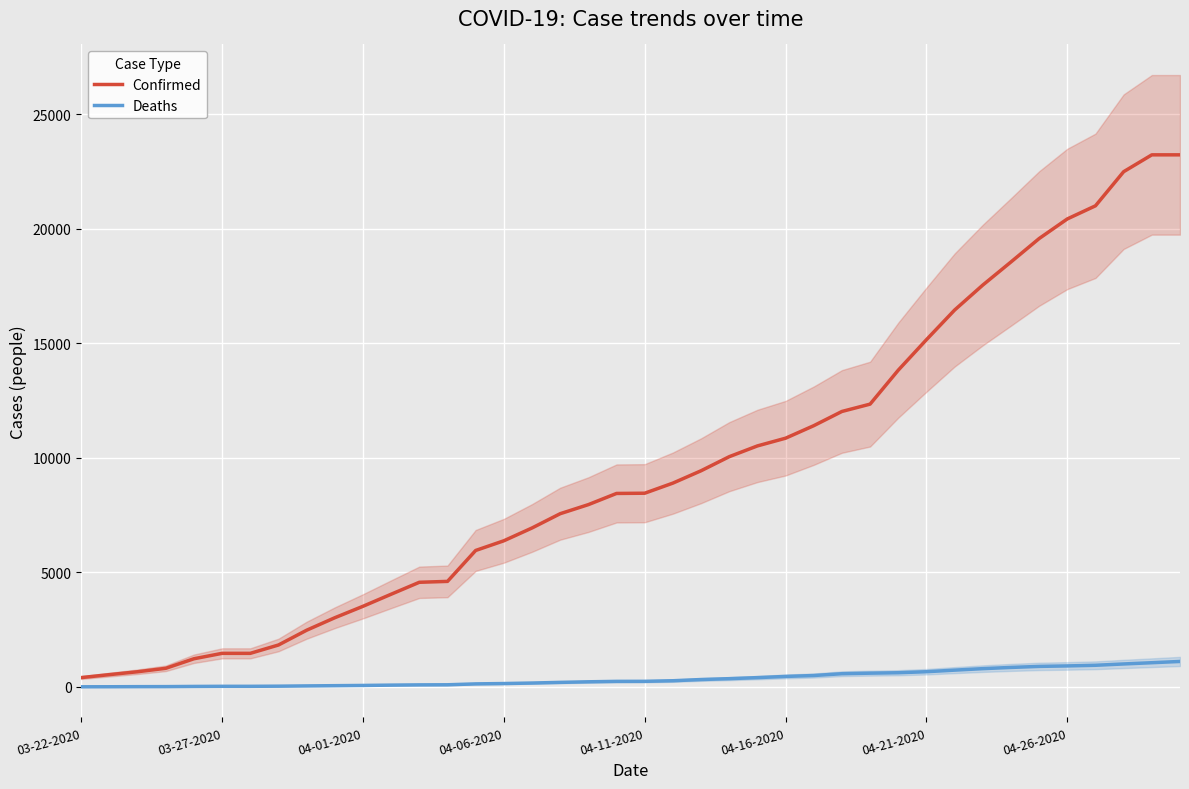

The Deaths series shows 124 at 21. True or false?

False